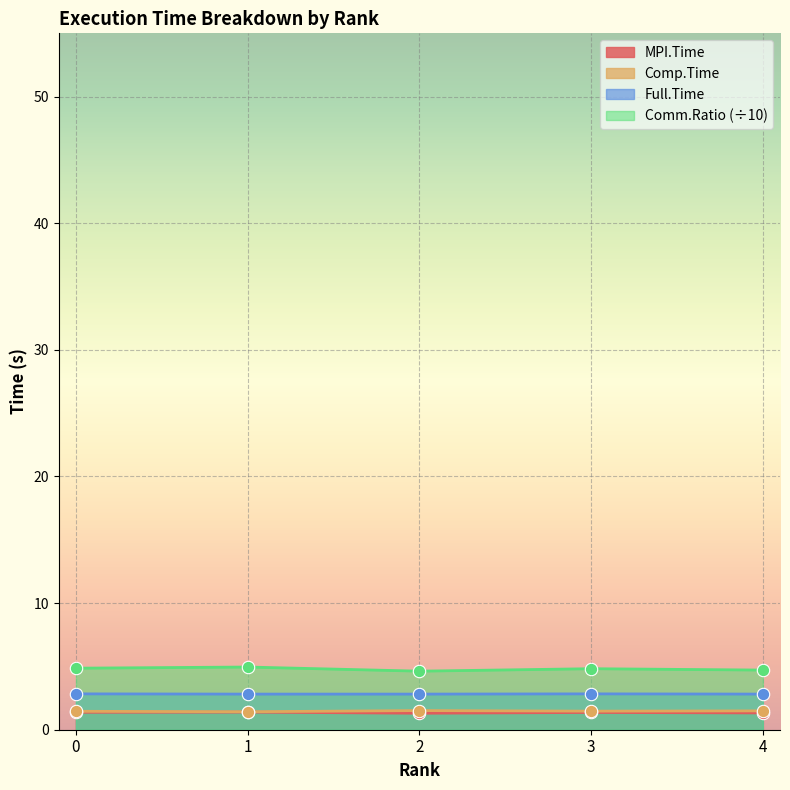

Is the value of MPI.Time at 4 greater than the value of Comp.Time at 3?

No